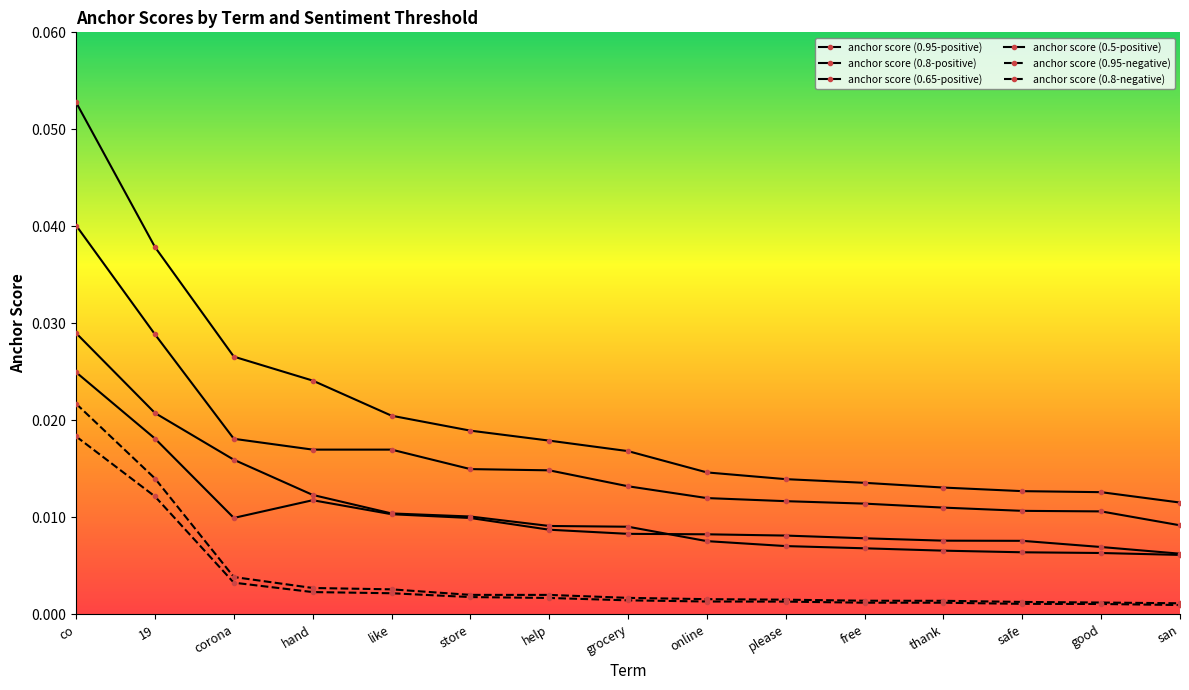

At which label is anchor score (0.95-positive) closest to 0?

san